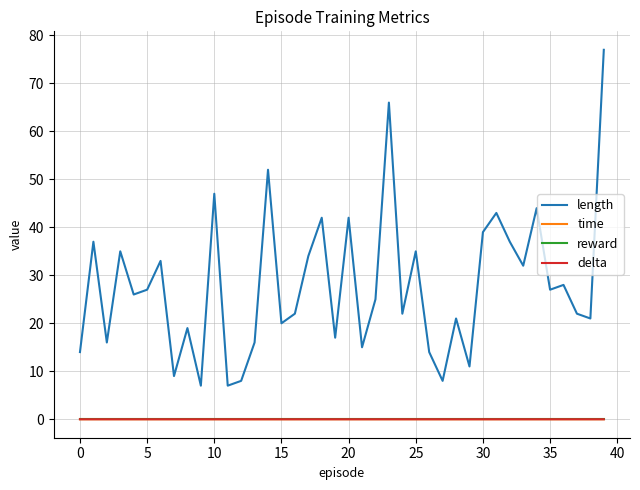

True or false: time and reward cross at least once.

False